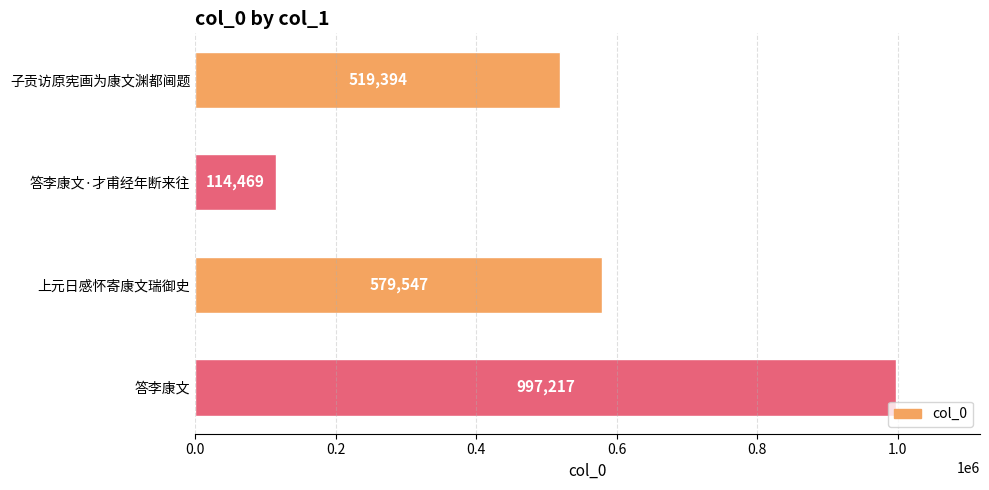

Which label corresponds to the smallest value in the chart?

答李康文·才甫经年断来往